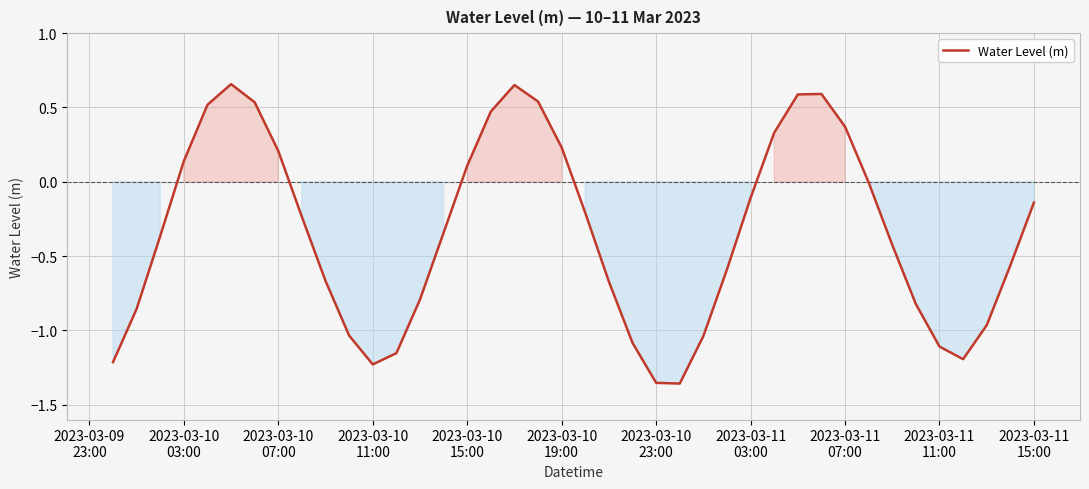

How many lines are shown in the chart?

1